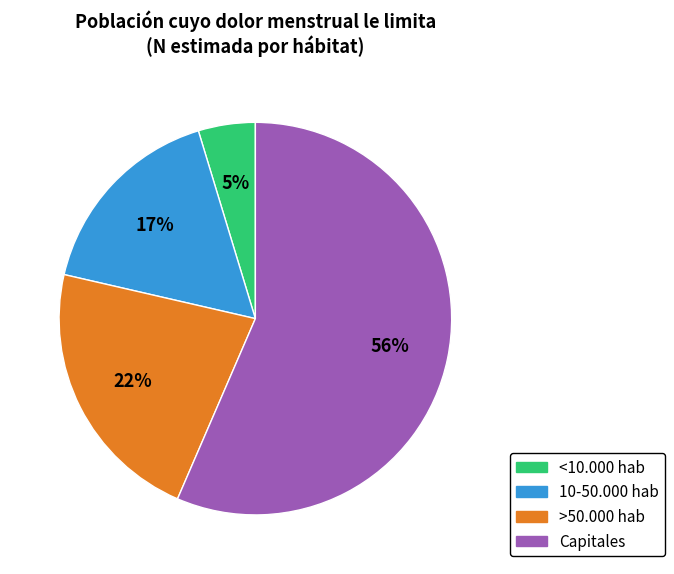

How many slices are in this pie chart?

4